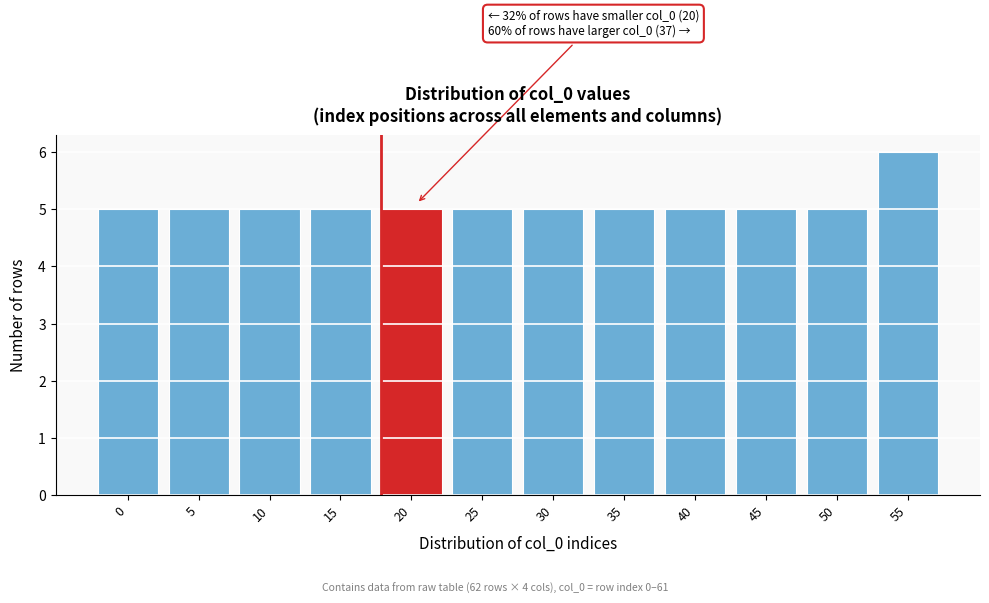

Reading left to right, what are all the values shown in this chart?

5	5	5	5	5	5	5	5	5	5	5	6